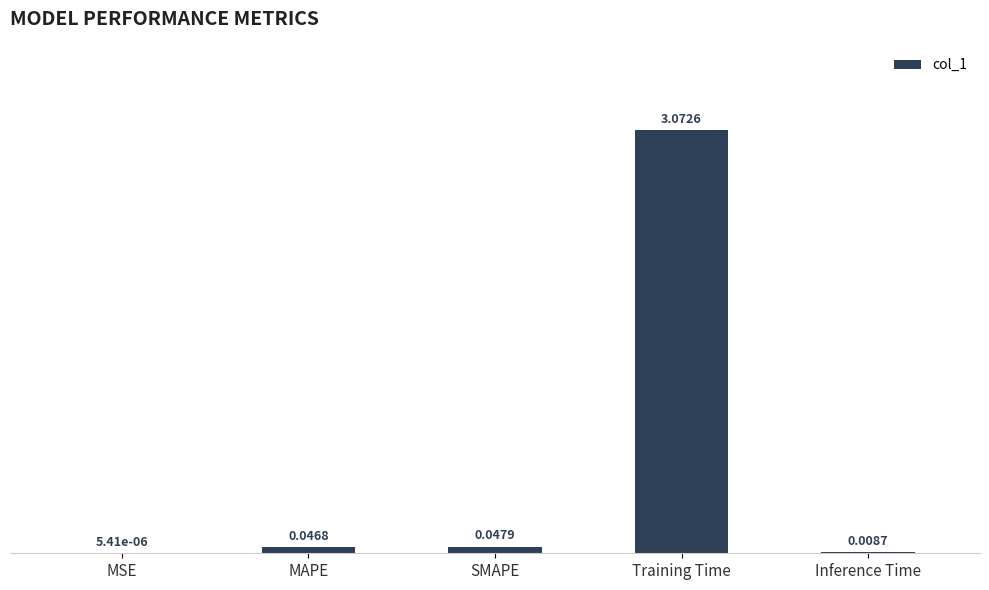

Are the bars grouped side by side (vs. stacked)?

No